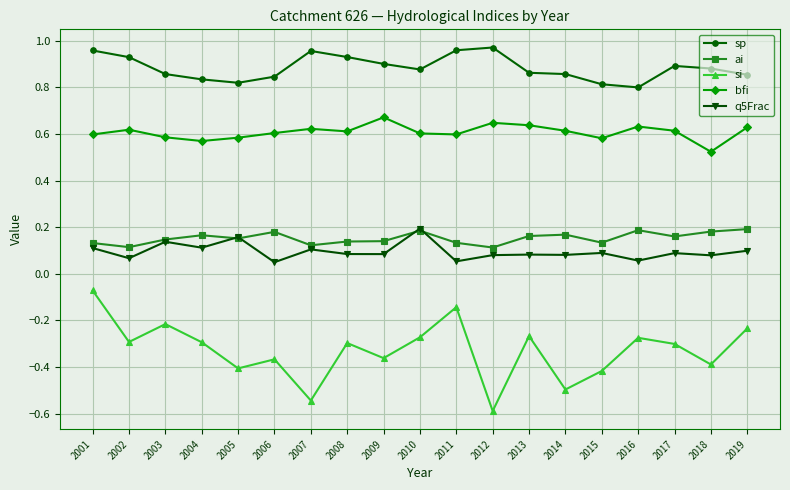

Where is bfi nearest to the value 0?

2018